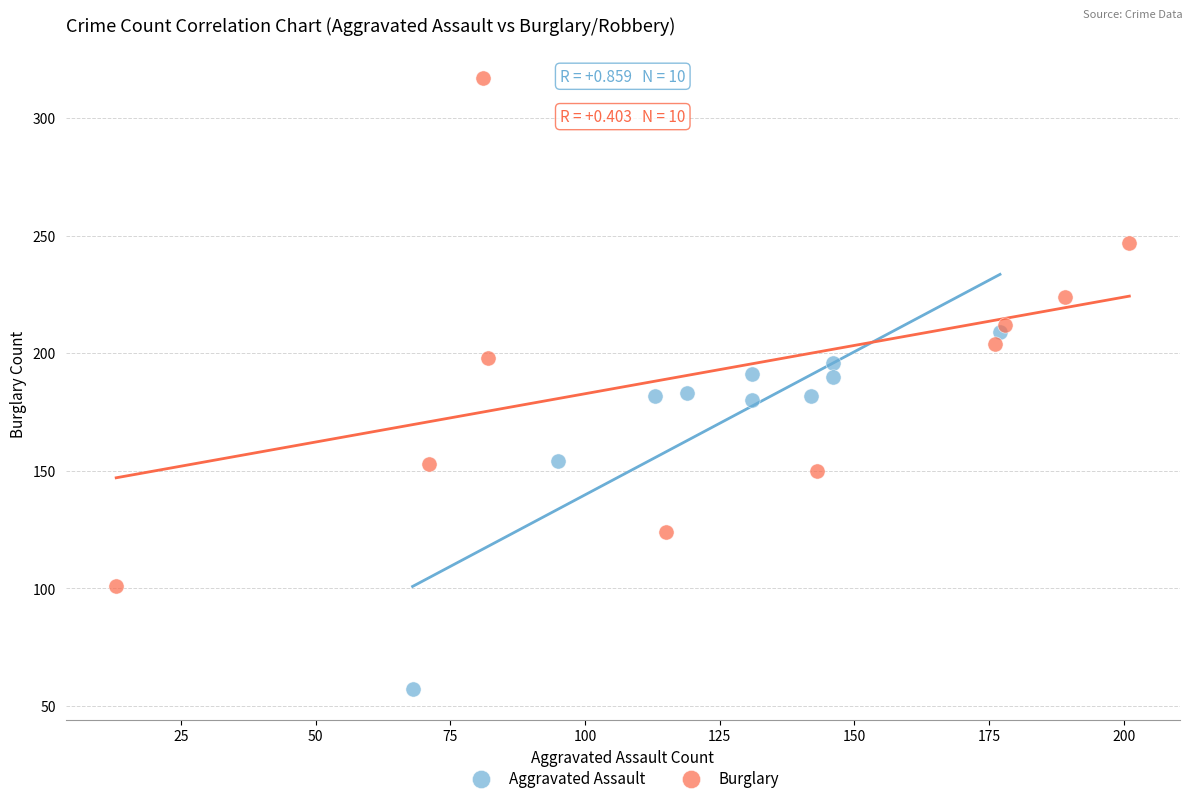

Which series contains the highest Y value?

Burglary